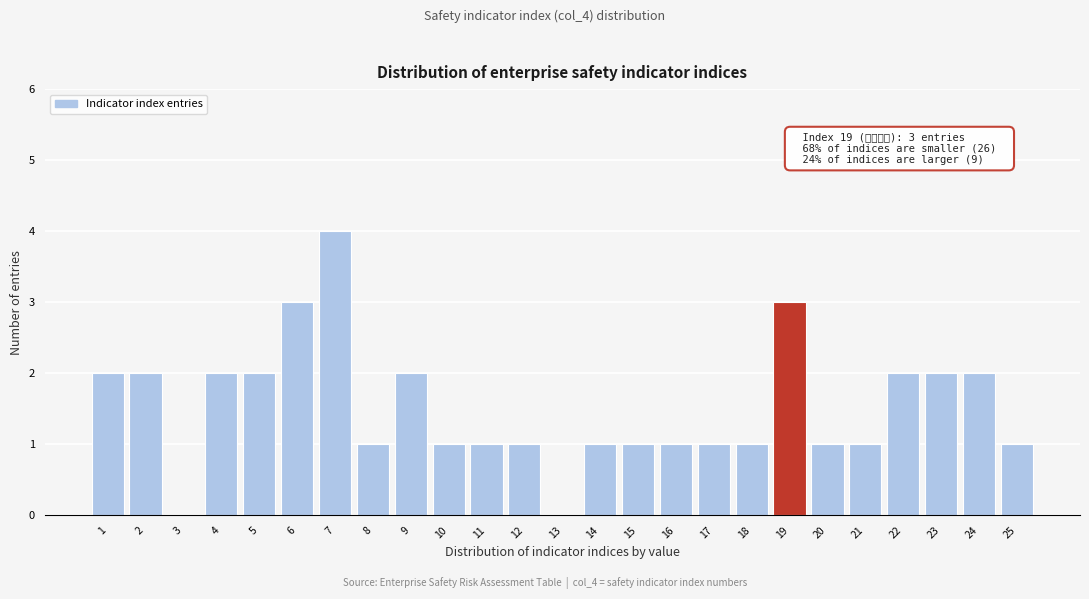

Over which range of the x-axis is the bar tallest?

6.5 to 7.5